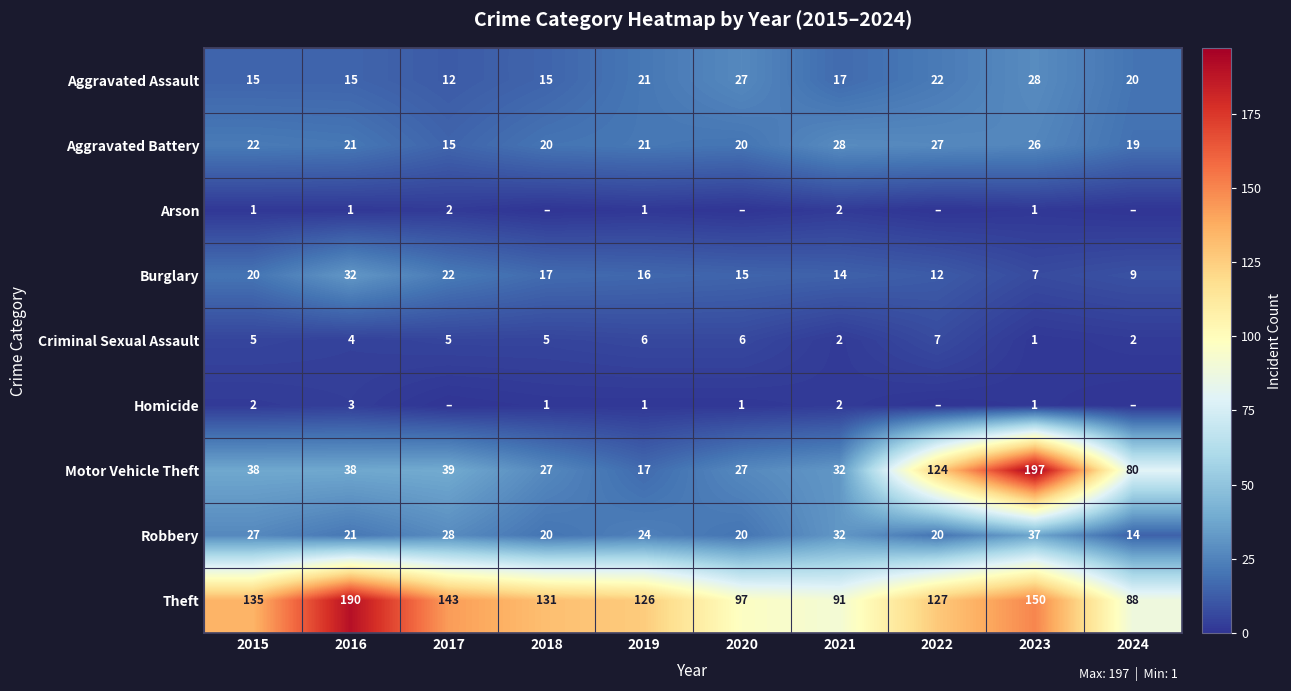

Between 2019 and 2021, which series saw the biggest shift?

Theft